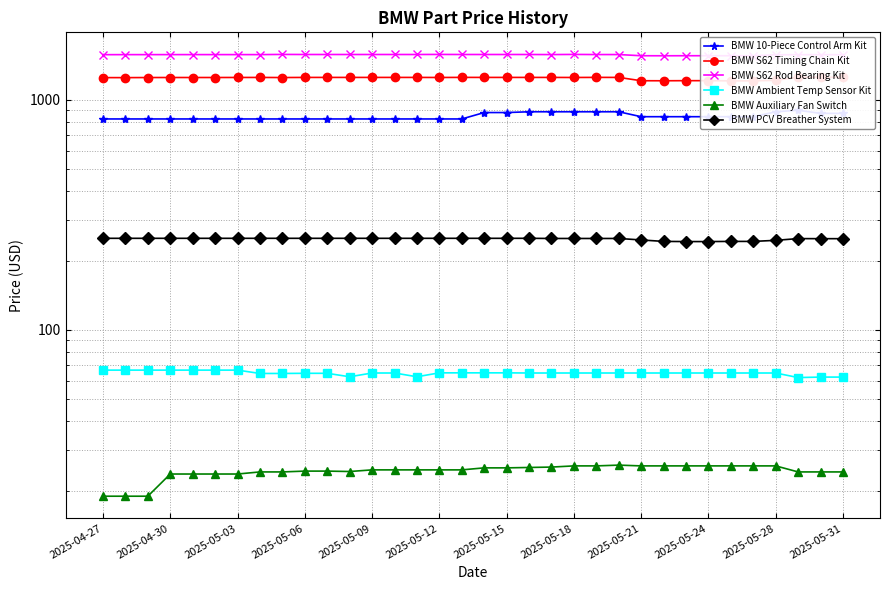

At 2025-05-09, list the series in order from largest to smallest.

BMW S62 Rod Bearing Kit, BMW S62 Timing Chain Kit, BMW 10-Piece Control Arm Kit, BMW PCV Breather System, BMW Ambient Temp Sensor Kit, BMW Auxiliary Fan Switch